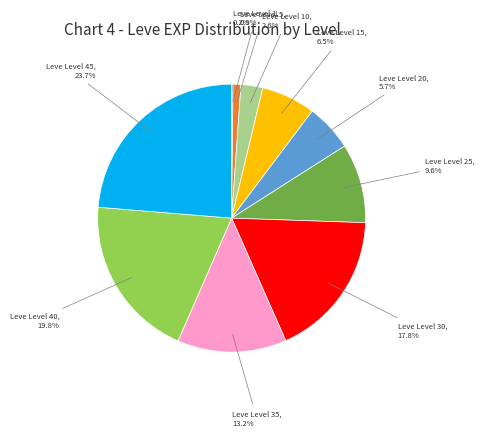

Which category has the biggest portion of the pie?

Leve Level 45